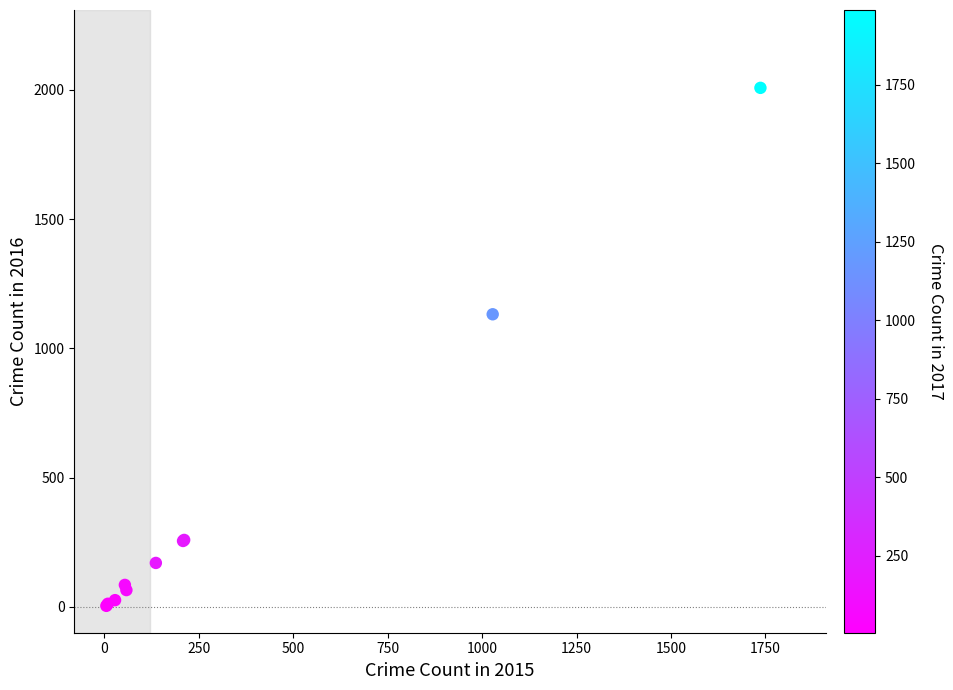

What Y value in the scatter plot is closest to 1006?

1132